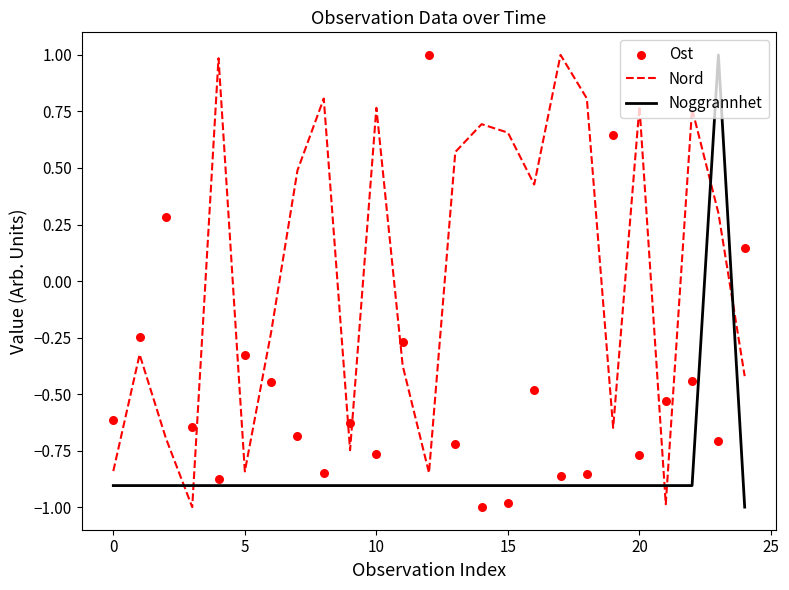

What are all the series names shown in the legend?

Nord, Noggrannhet, Ost